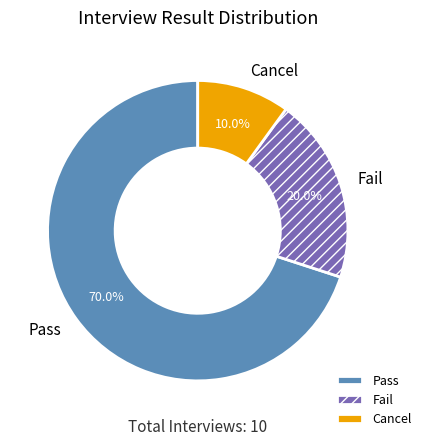

To the nearest percent, what percentage of the pie is Fail?

20%